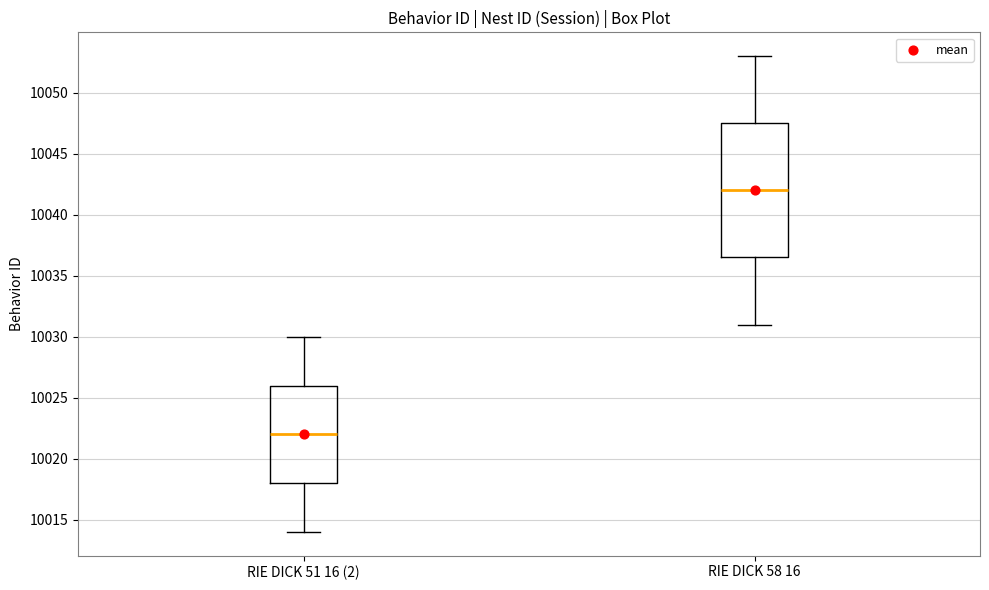

Reading left to right, read every box against the y-axis: the position of its median line, the range the box covers, and the ends of its whiskers. The values are not printed on the chart, so give them approximately, as read against the axis.

RIE DICK 51 16 (2): median 10022.0, box 10018.0 to 10026.0, whiskers 10014.0 to 10030.0
RIE DICK 58 16: median 10042.0, box 10036.5 to 10047.5, whiskers 10031.0 to 10053.0